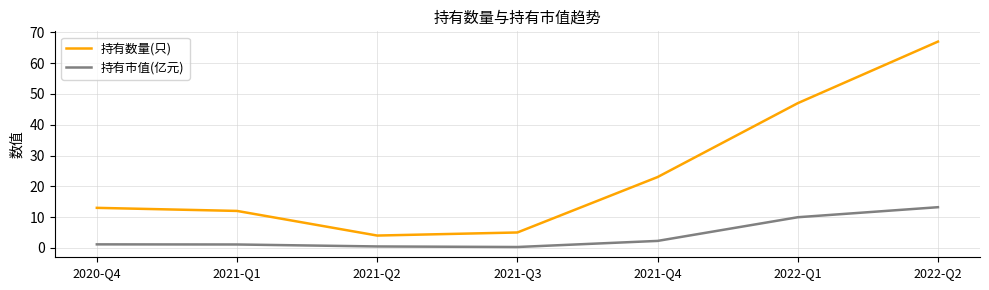

The value of 持有市值(亿元) at 2022-Q1 is 9.9. True or false?

True